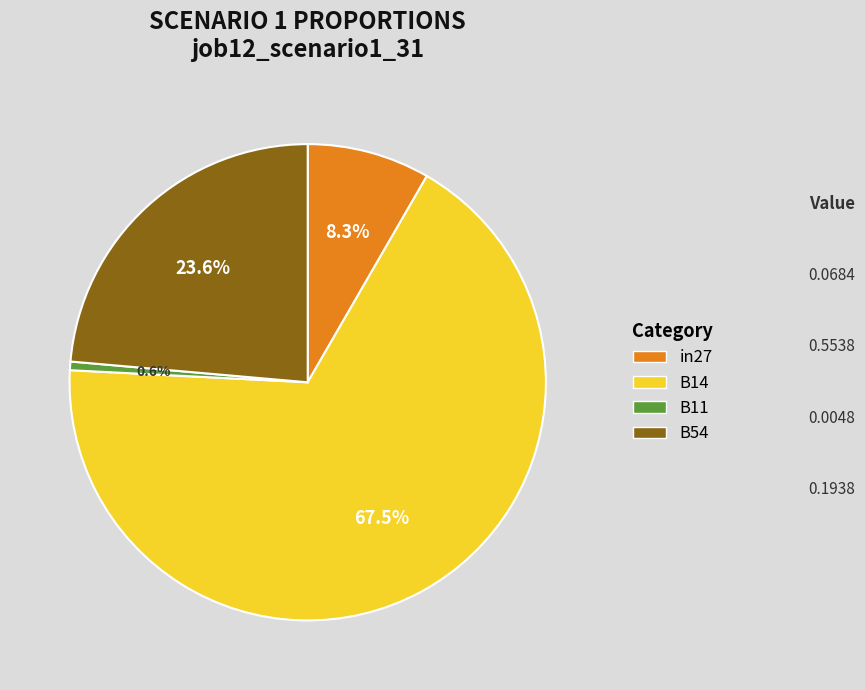

Which has a higher value, in27 or B14?

B14